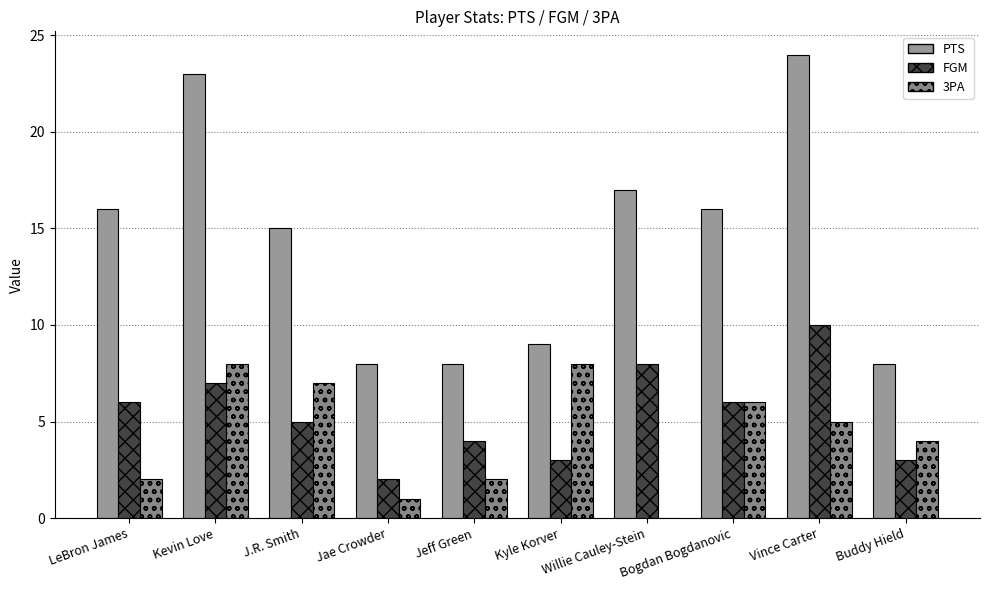

Which series changed the most between Kevin Love and Buddy Hield?

PTS